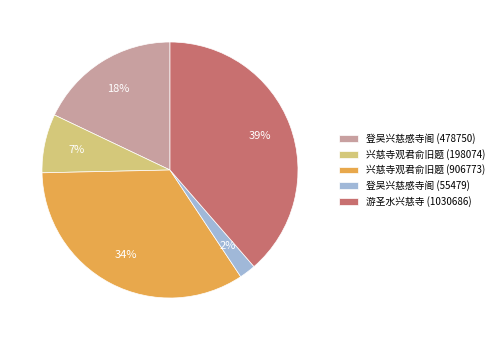

What is the largest slice in the pie chart?

游圣水兴慈寺 (1030686)